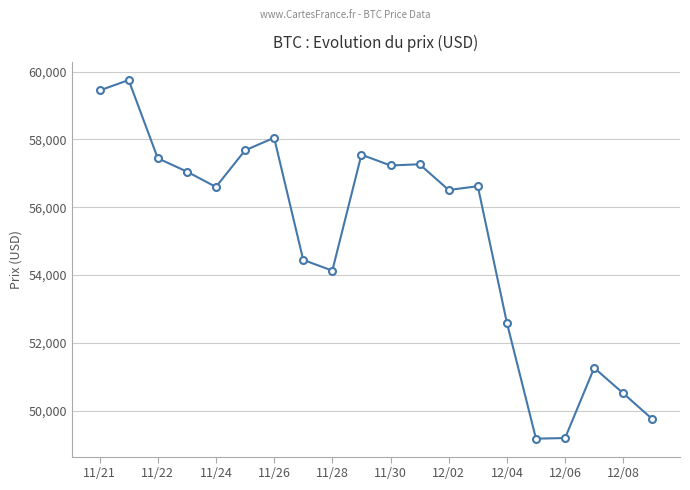

What is the difference between the maximum and minimum values?

10576